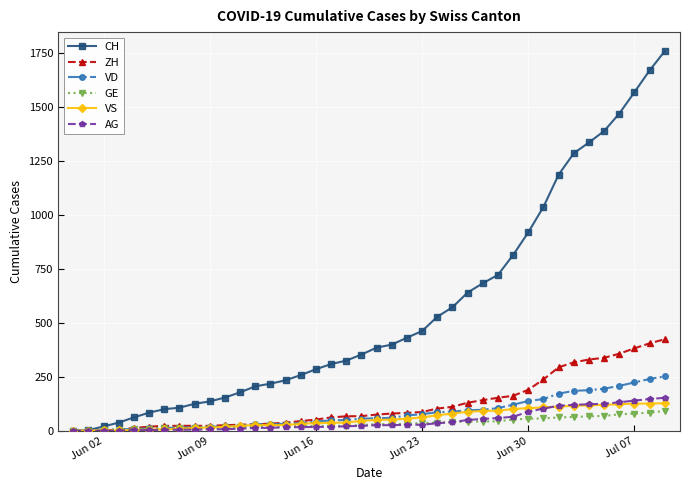

Count the number of categories in the chart.

40